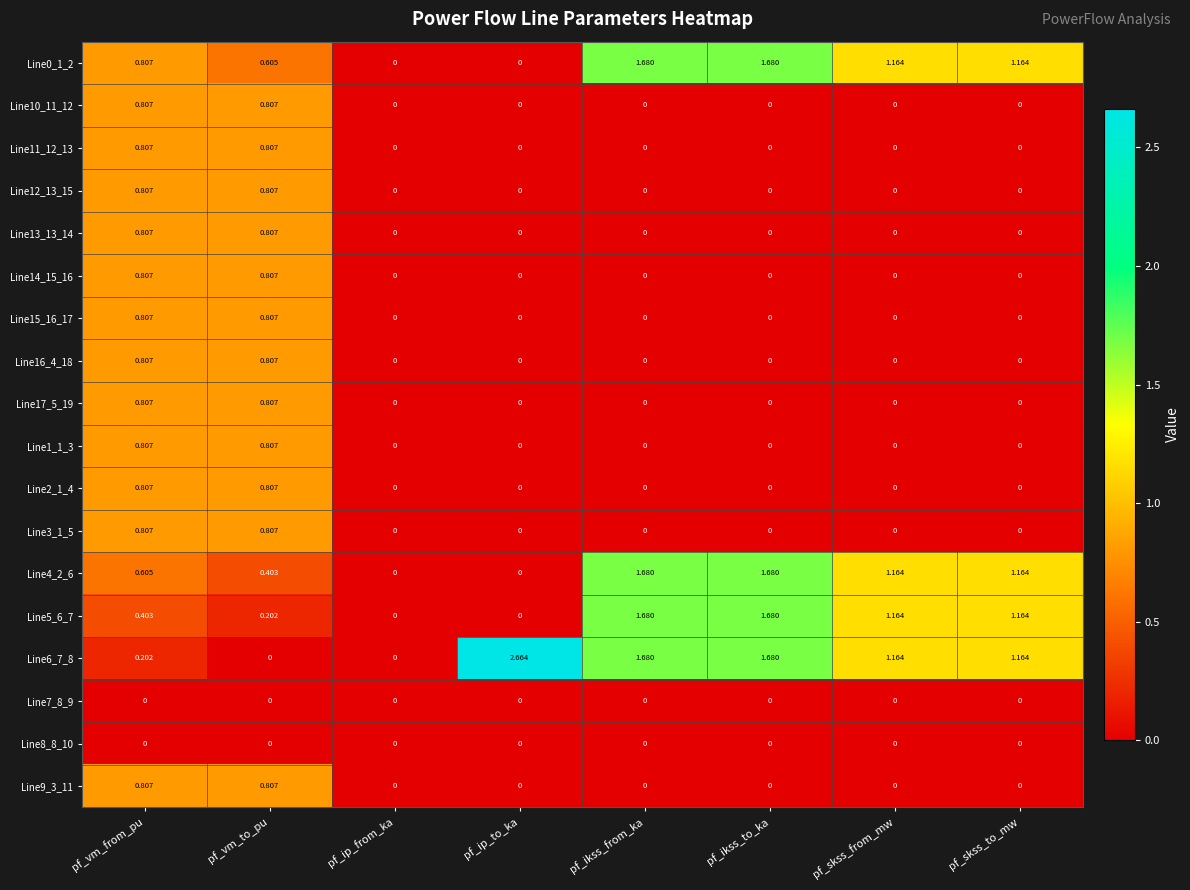

What is the total value across all series at pf_skss_to_mw?

4.7